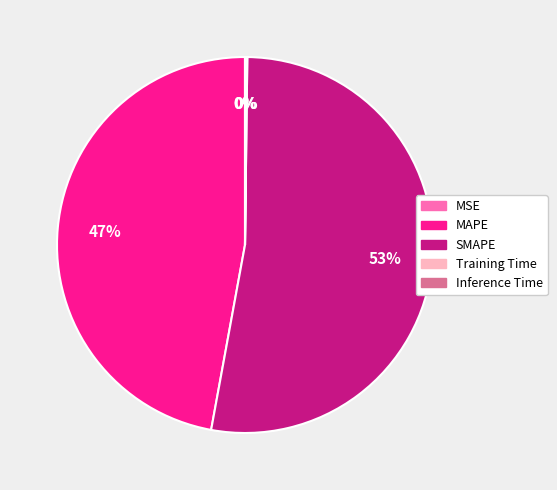

Is MAPE the majority of the pie?

No